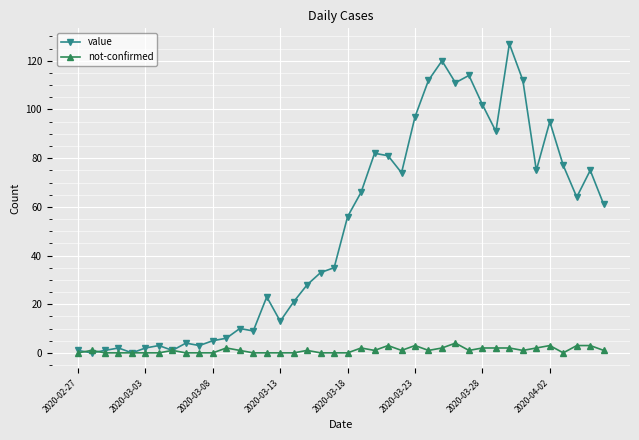

Is this an area chart (filled region under the line)?

No